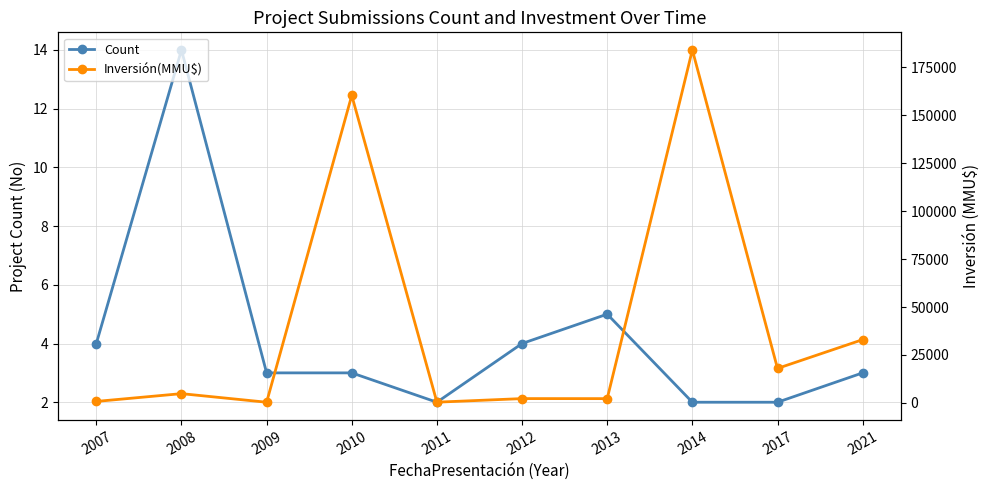

What is the difference between the Count values at 2009 and 2012?

1